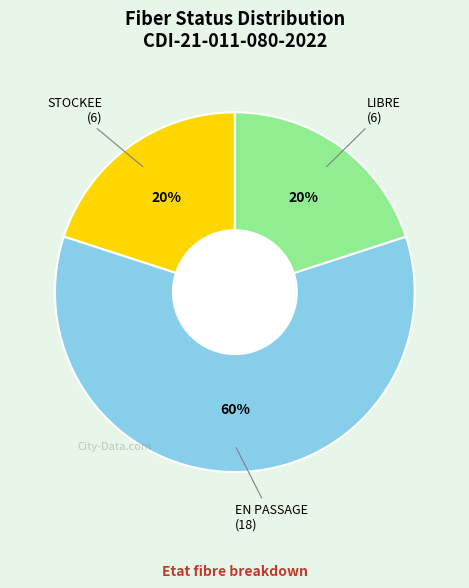

What is the largest slice in the pie chart?

EN PASSAGE